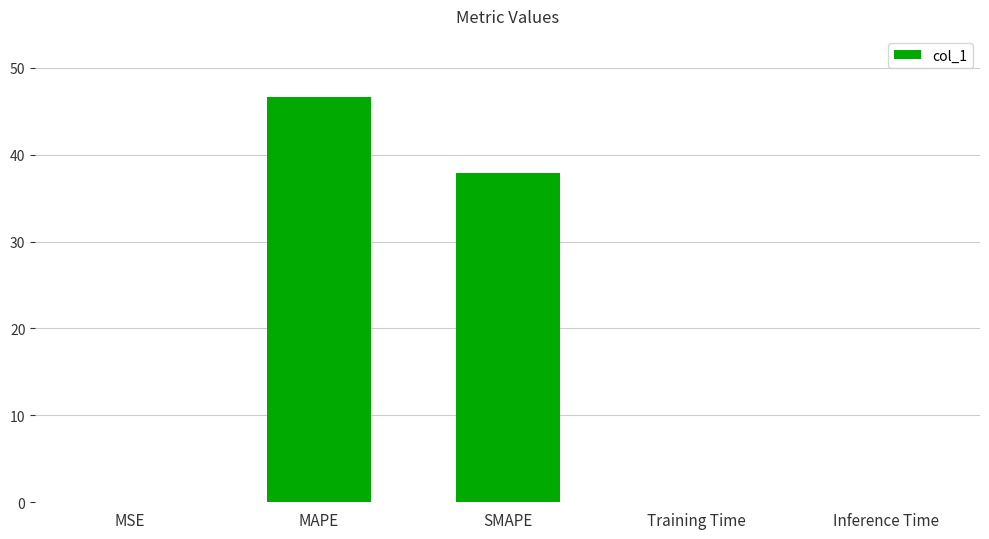

Where is the data nearest to the value 23?

SMAPE